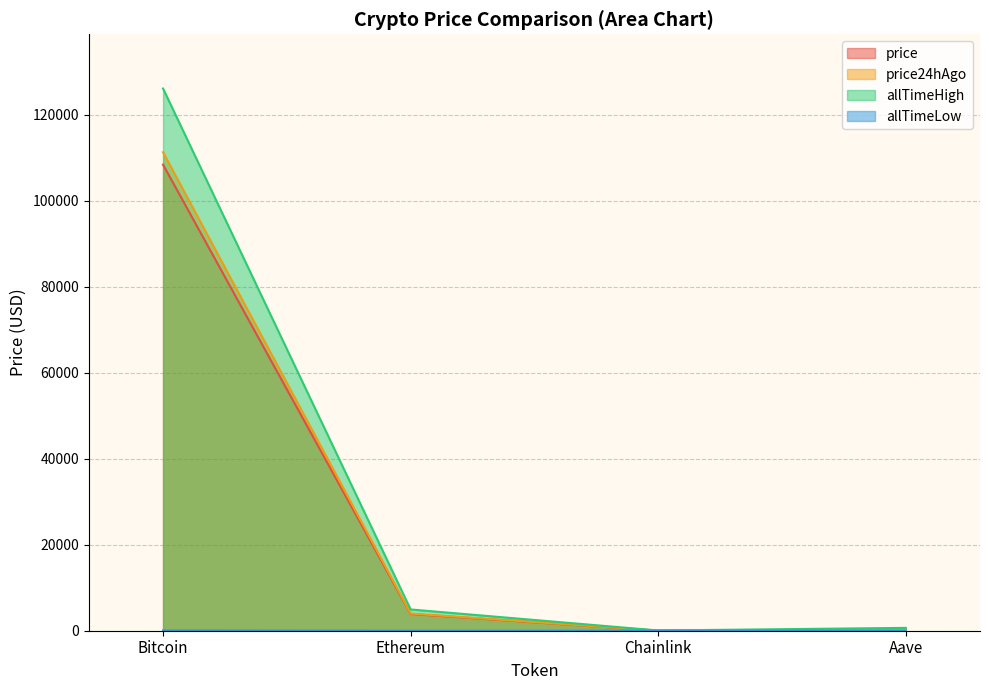

Reading left to right, list all the values displayed in this chart.

price: 108385.0	3896.7	17.6	235.7
price24hAgo: 111261.0	3992.8	18.1	241.8
allTimeHigh: 126080.0	4946.1	52.7	661.7
allTimeLow: 67.8	0.4	0.1	26.0